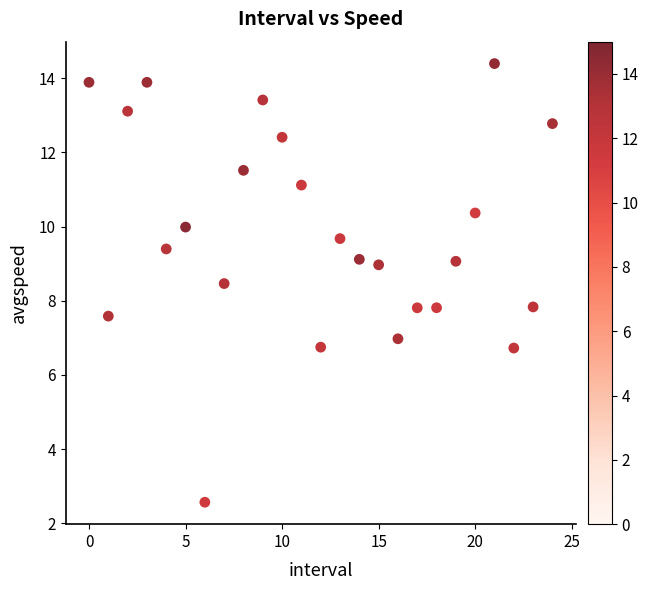

What is the range of Y values (max minus min)?

11.8